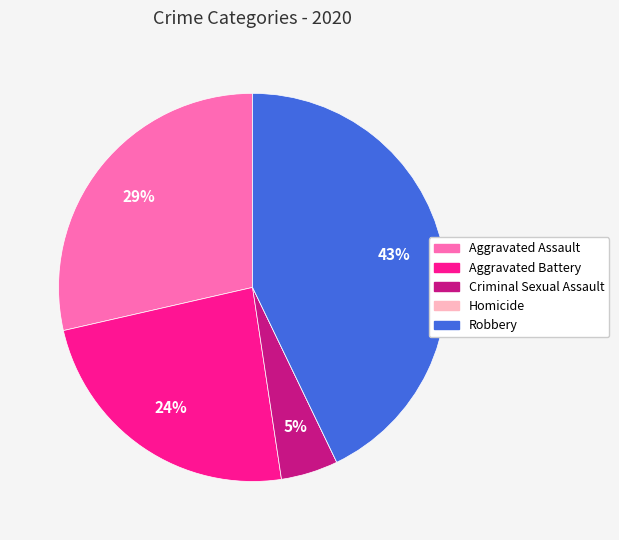

To the nearest percent, what is the average slice percentage?

20%